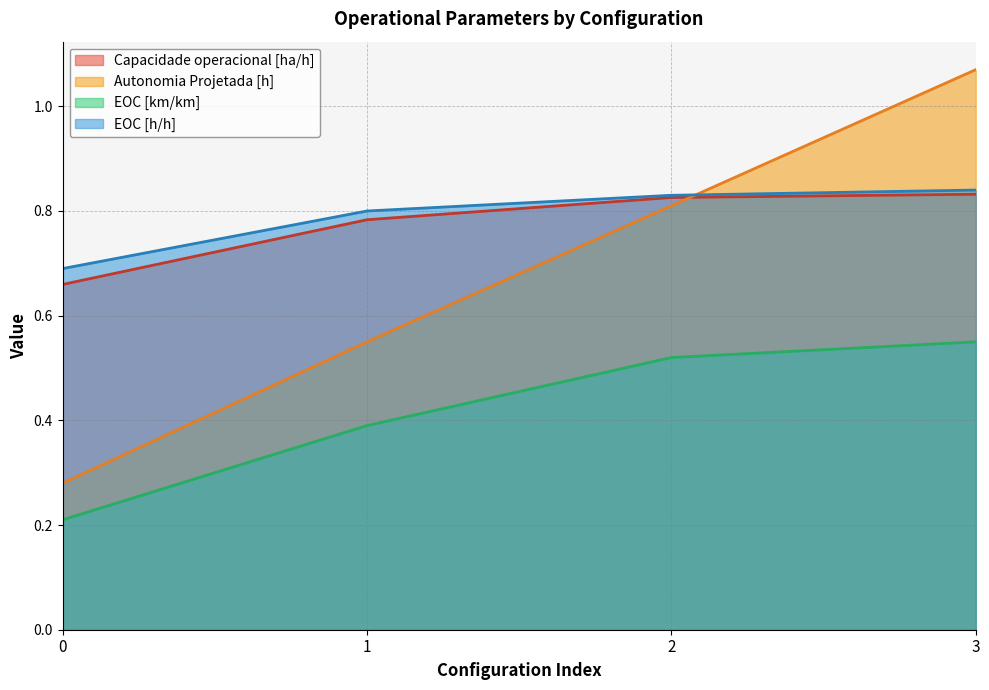

What is the highest value of the Autonomia Projetada [h] series?

1.1